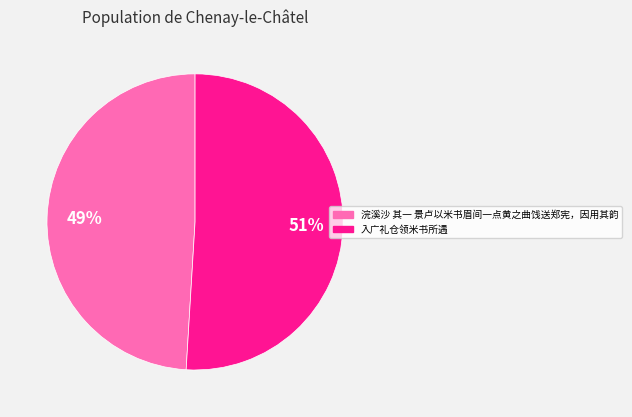

Count the number of slices in the pie.

2